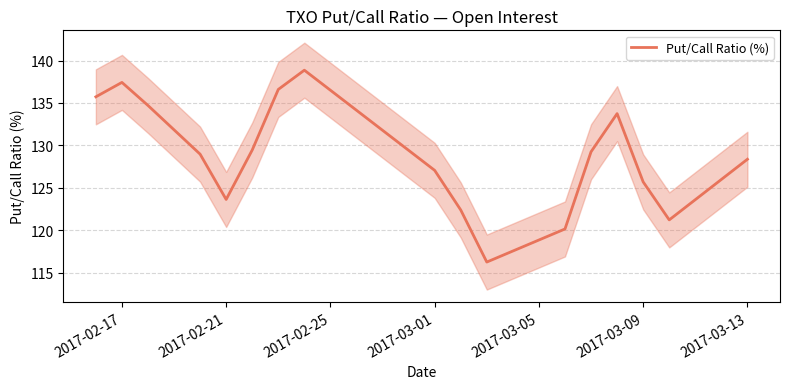

Reading left to right, list all the values displayed in this chart.

135.7	137.4	134.7	129.0	123.6	129.4	136.6	138.9	127.0	122.4	116.2	120.1	129.2	133.7	125.7	121.2	128.4